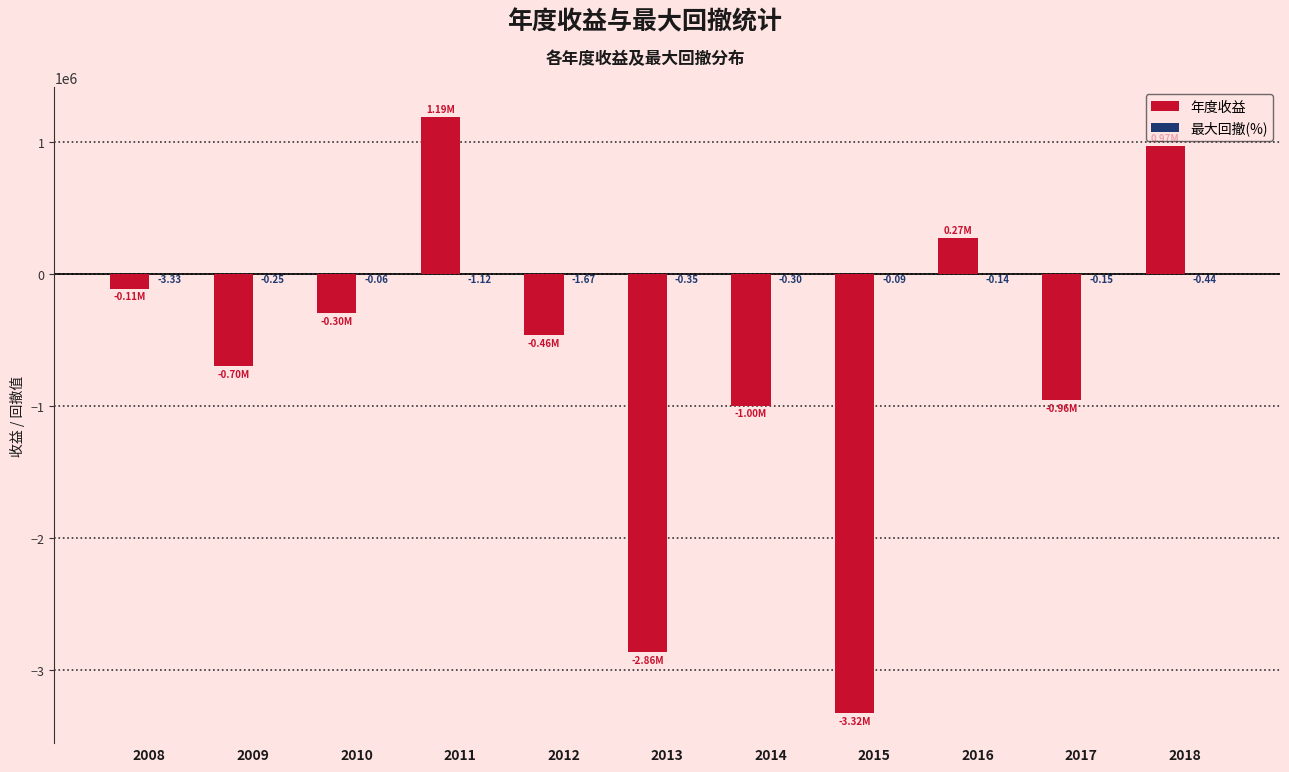

At which label does 年度收益 first exceed -464764?

2008